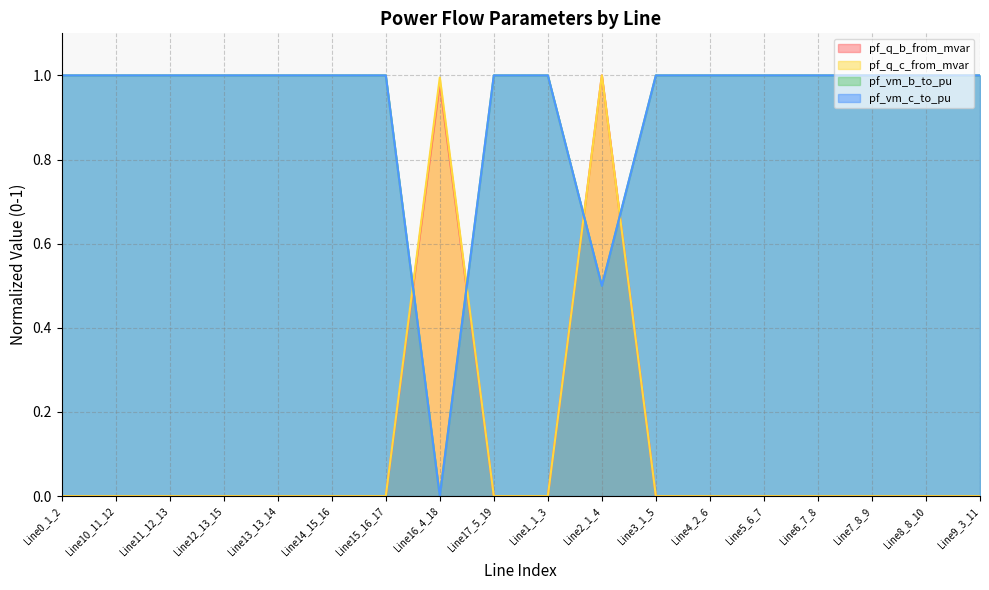

At how many categories does at least one series exceed 0?

18